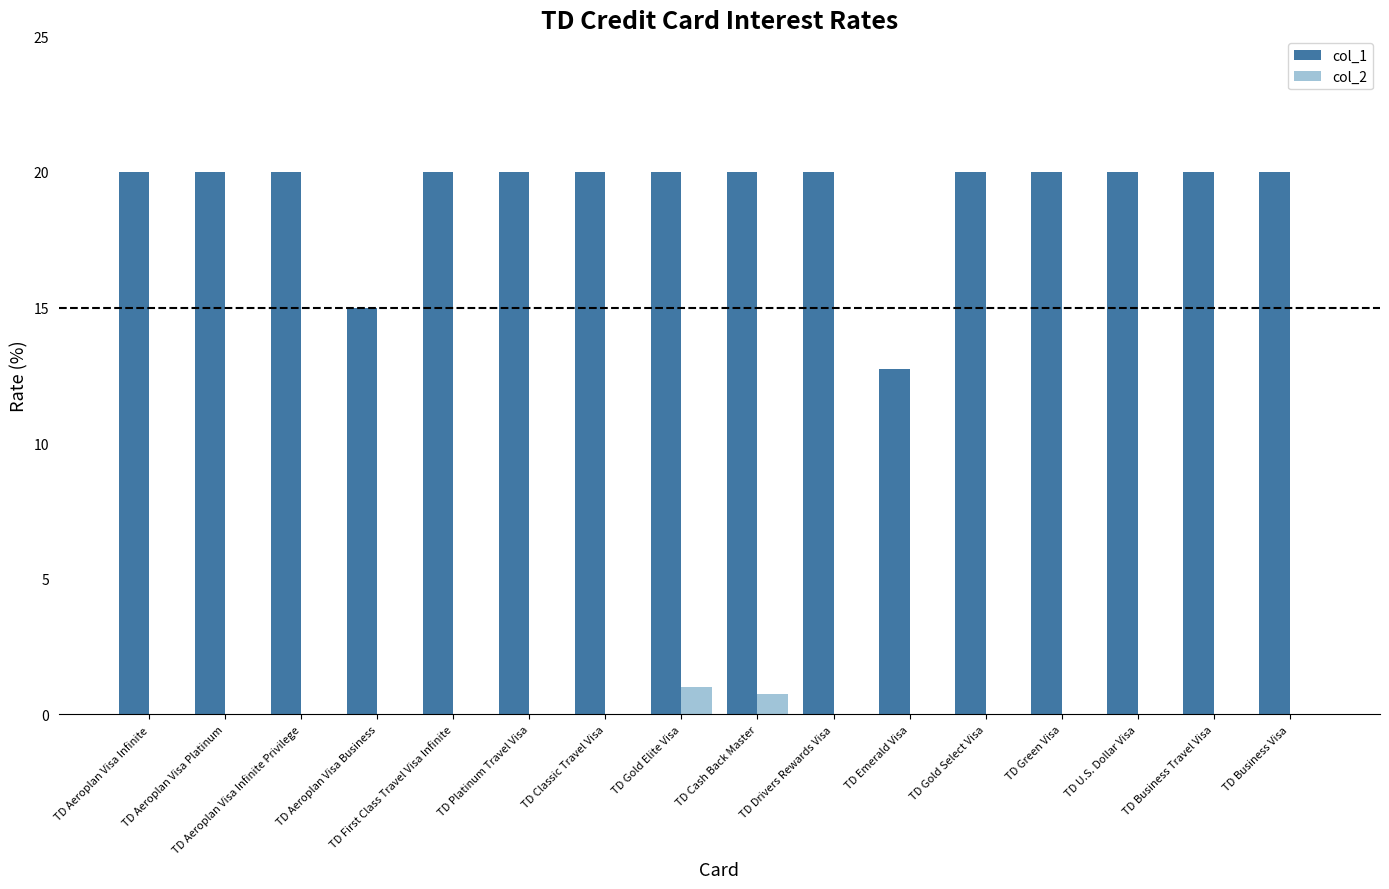

Between TD Emerald Visa and TD U.S. Dollar Visa, which series saw the biggest shift?

col_1